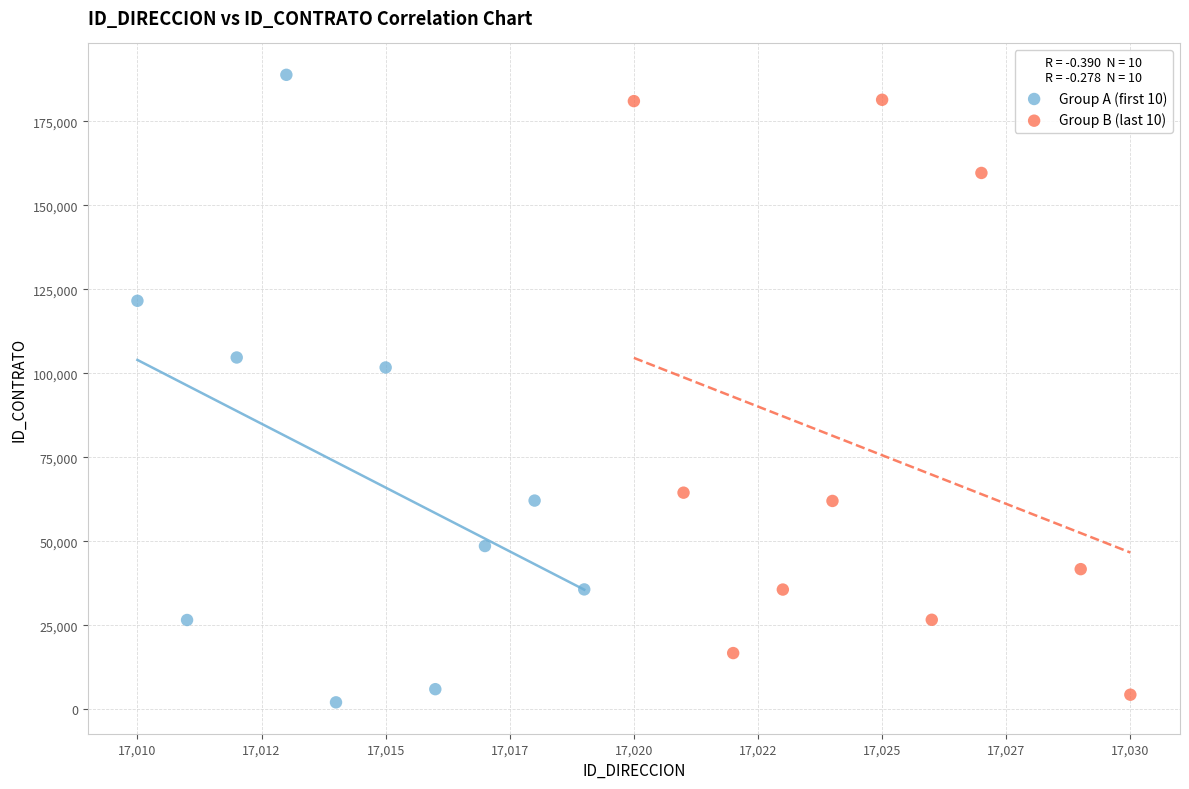

What are all the series names shown in the legend?

Group A (first 10), Group B (last 10)